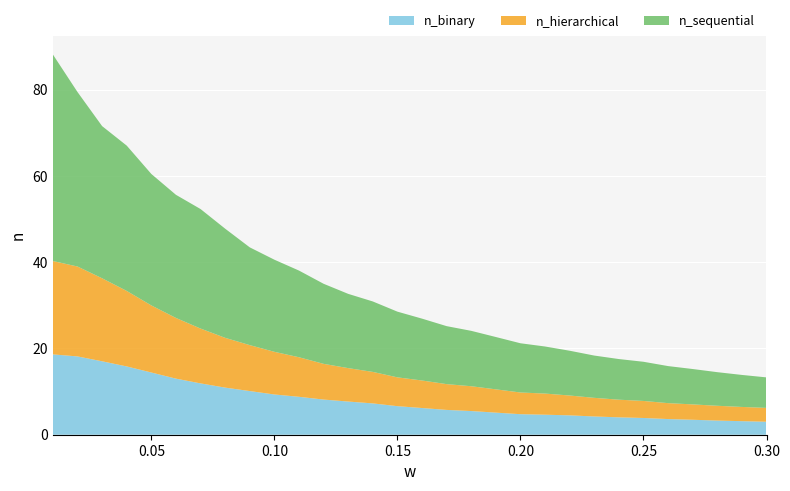

Reading left to right, what are all the values shown in this chart?

n_binary: 0.01=18.6	0.02=18.1	0.03=17.0	0.04=15.8	0.05=14.4	0.06=13.0	0.07=11.9	0.08=10.9	0.09=10.1	0.1=9.3	0.11=8.8	0.12=8.2	0.13=7.7	0.14=7.3	0.15=6.6	0.16=6.2	0.17=5.8	0.18=5.5	0.19=5.1	0.2=4.8	0.21=4.6	0.22=4.5	0.23=4.2	0.24=4.0	0.25=3.9	0.26=3.6	0.27=3.5	0.28=3.3	0.29=3.1	0.3=3.0
n_hierarchical: 0.01=21.6	0.02=20.8	0.03=19.2	0.04=17.5	0.05=15.6	0.06=14.1	0.07=12.7	0.08=11.5	0.09=10.7	0.1=9.9	0.11=9.2	0.12=8.3	0.13=7.8	0.14=7.3	0.15=6.7	0.16=6.4	0.17=6.0	0.18=5.8	0.19=5.4	0.2=5.0	0.21=4.9	0.22=4.6	0.23=4.3	0.24=4.1	0.25=4.0	0.26=3.7	0.27=3.6	0.28=3.4	0.29=3.3	0.3=3.2
n_sequential: 0.01=47.9	0.02=40.4	0.03=35.3	0.04=33.7	0.05=30.5	0.06=28.5	0.07=27.7	0.08=25.3	0.09=22.7	0.1=21.4	0.11=20.1	0.12=18.6	0.13=17.2	0.14=16.3	0.15=15.2	0.16=14.3	0.17=13.4	0.18=12.8	0.19=12.1	0.2=11.4	0.21=10.9	0.22=10.4	0.23=9.8	0.24=9.4	0.25=9.1	0.26=8.6	0.27=8.2	0.28=7.8	0.29=7.4	0.3=7.1